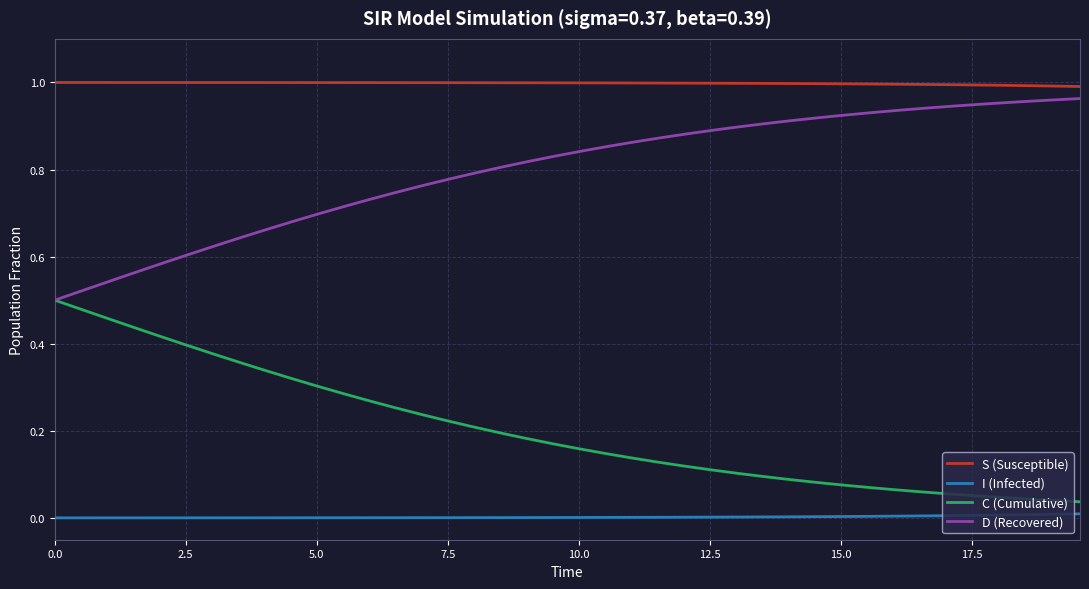

True or false: I (Infected) and C (Cumulative) cross at least once.

False